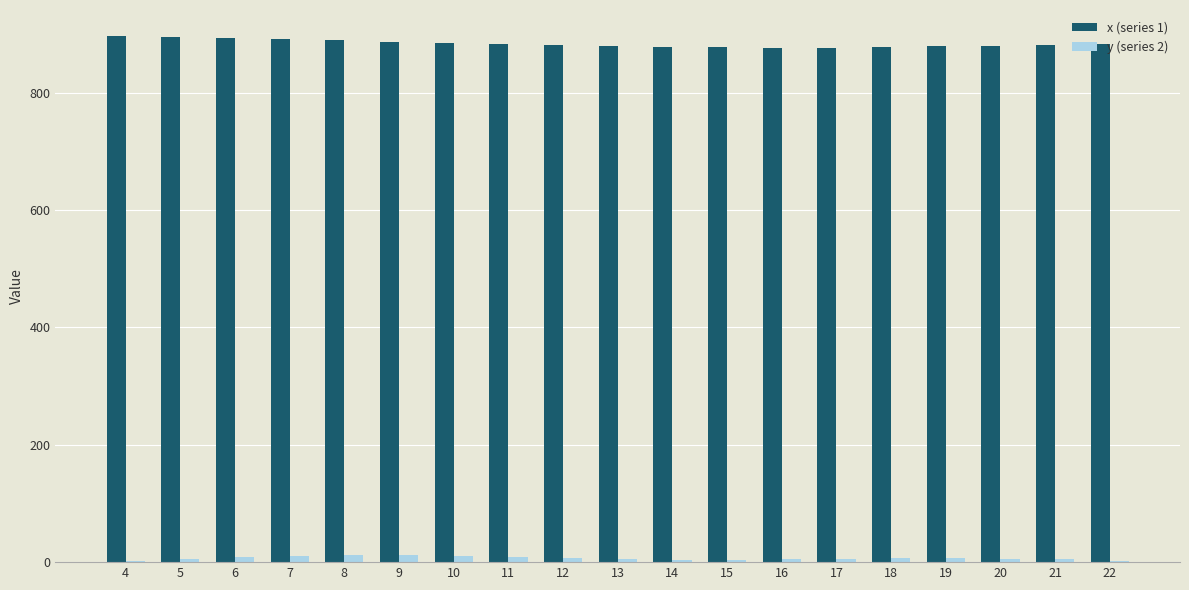

Which series has the largest total across all categories?

x (series 1)